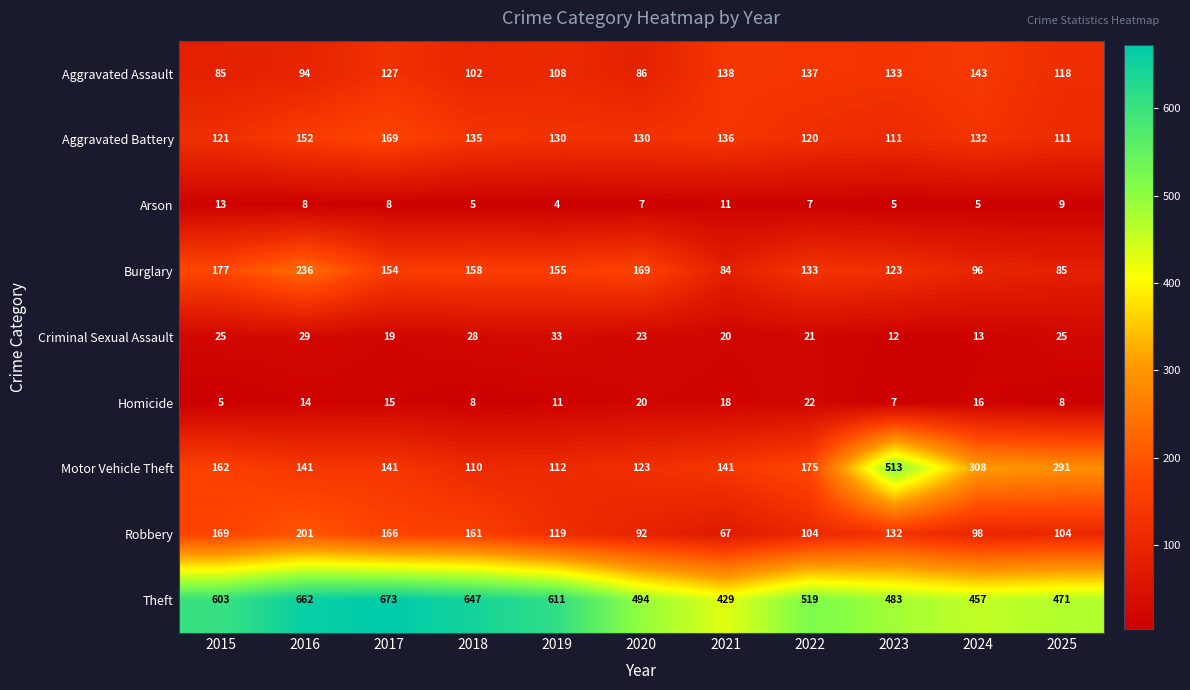

What is the difference between the highest and lowest values at 2020?

487